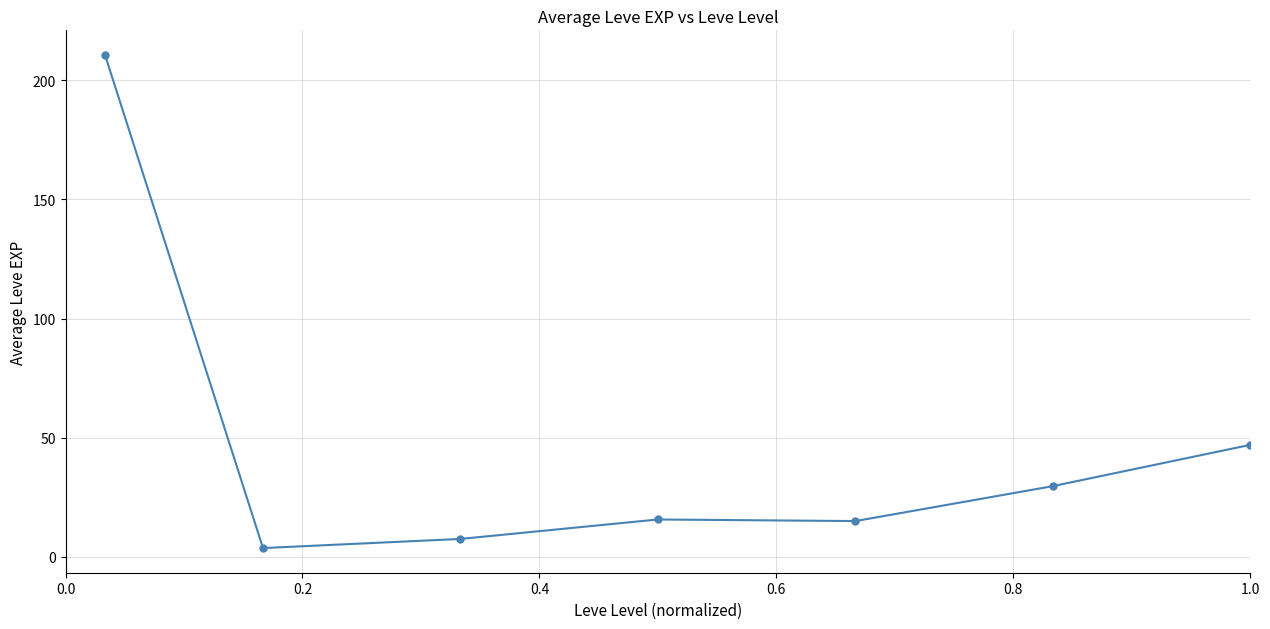

What is the difference between the maximum and minimum values?

207.0